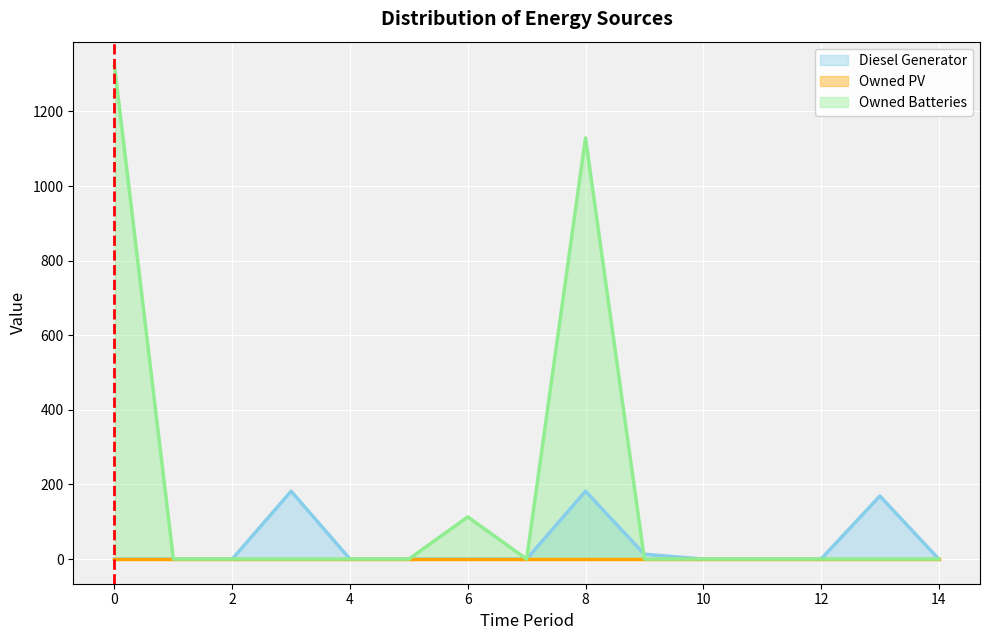

Where is the first local maximum for Diesel Generator?

3